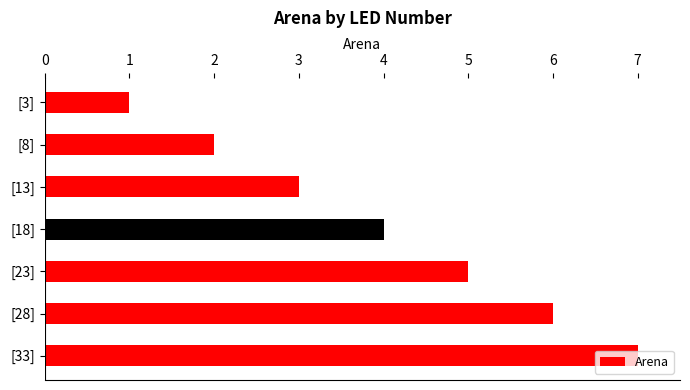

How many distinct data groups are displayed?

1